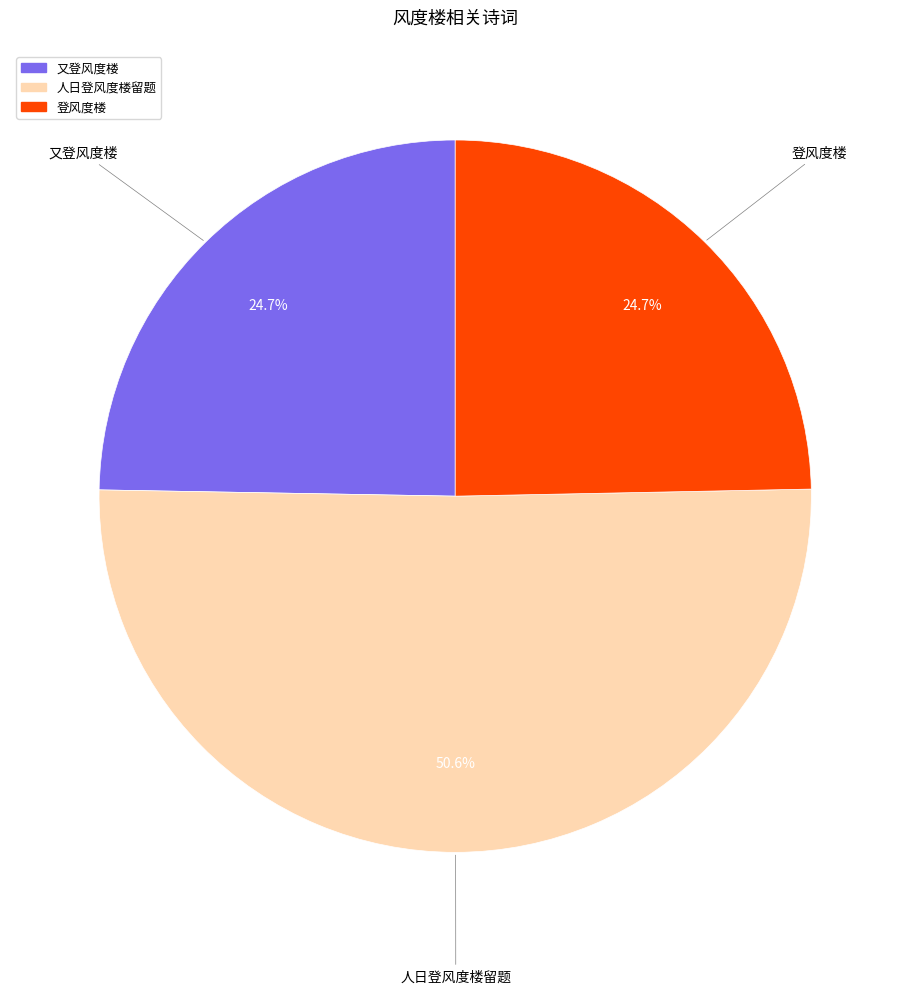

How many segments does this pie chart have?

3